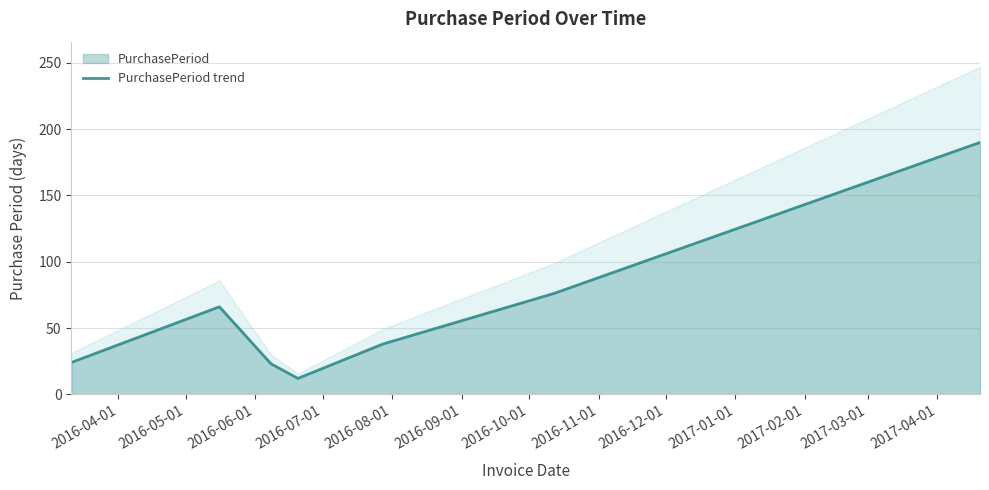

How many lines are shown in the chart?

1